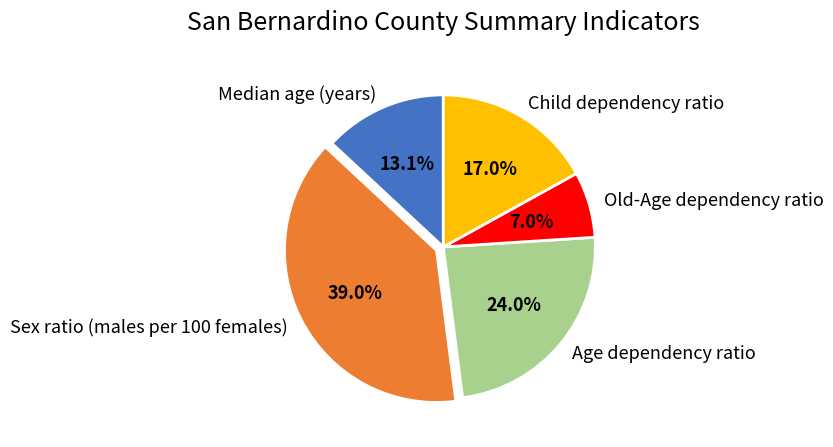

How many slices are in this pie chart?

5